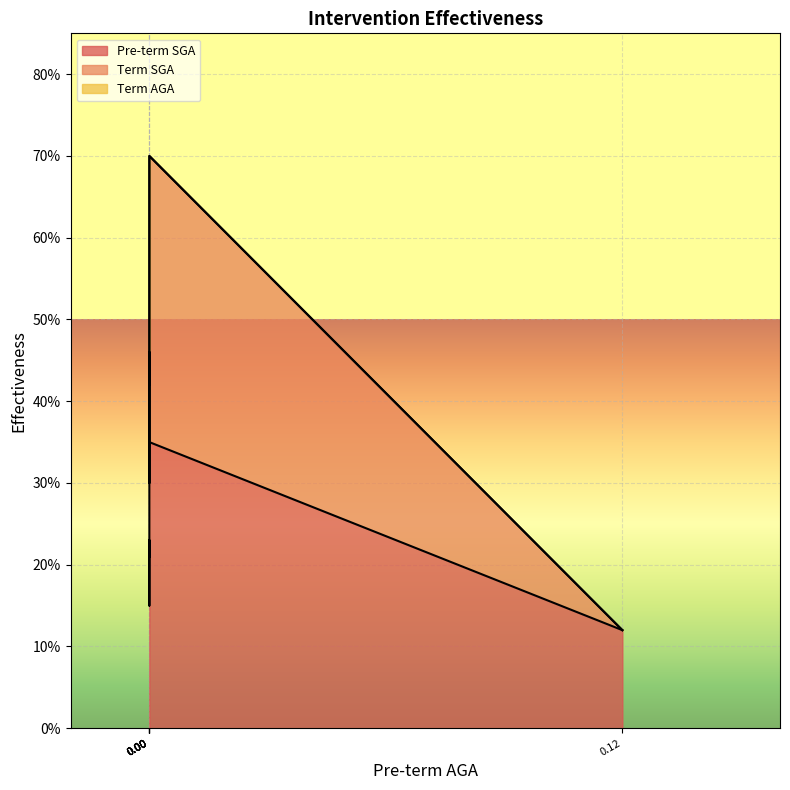

What is the average value of the Pre-term SGA series?

0.2